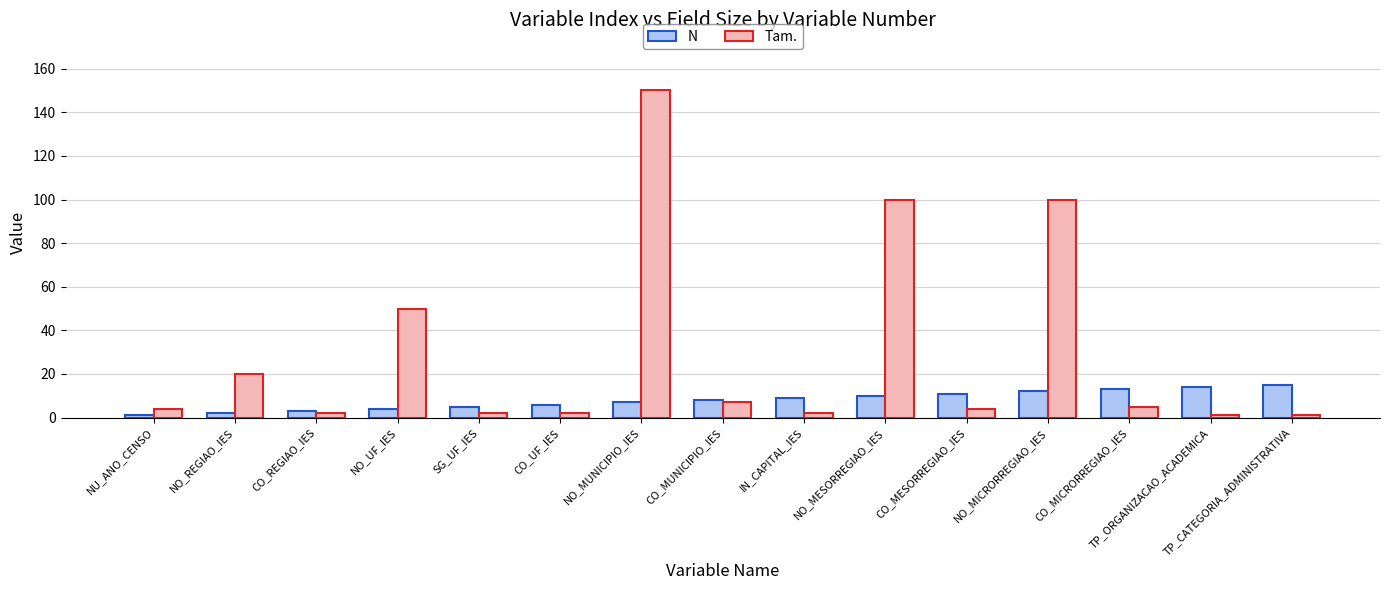

Rank the series at IN_CAPITAL_IES from highest to lowest value.

N, Tam.